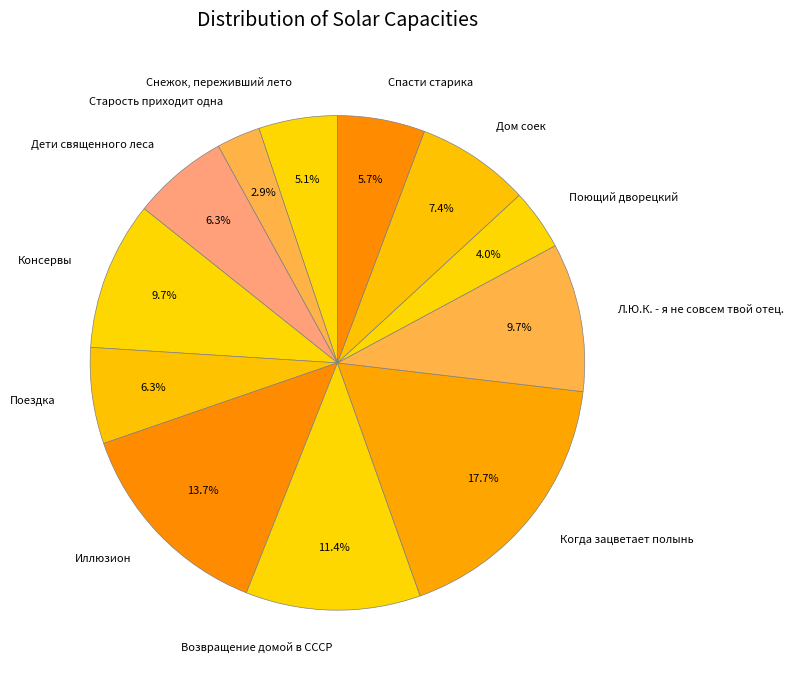

To the nearest percent, what is the difference between the largest and smallest slice percentages?

15%